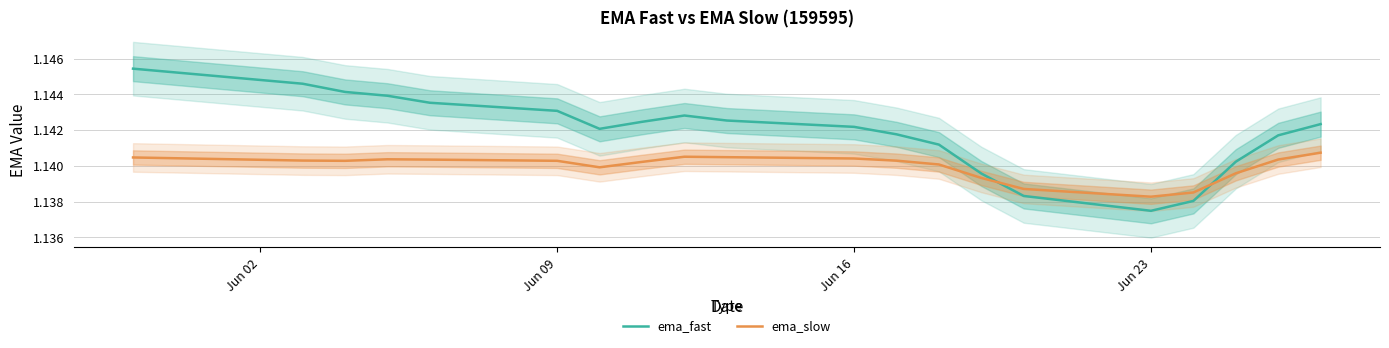

True or false: ema_fast and ema_slow intersect in this chart.

True